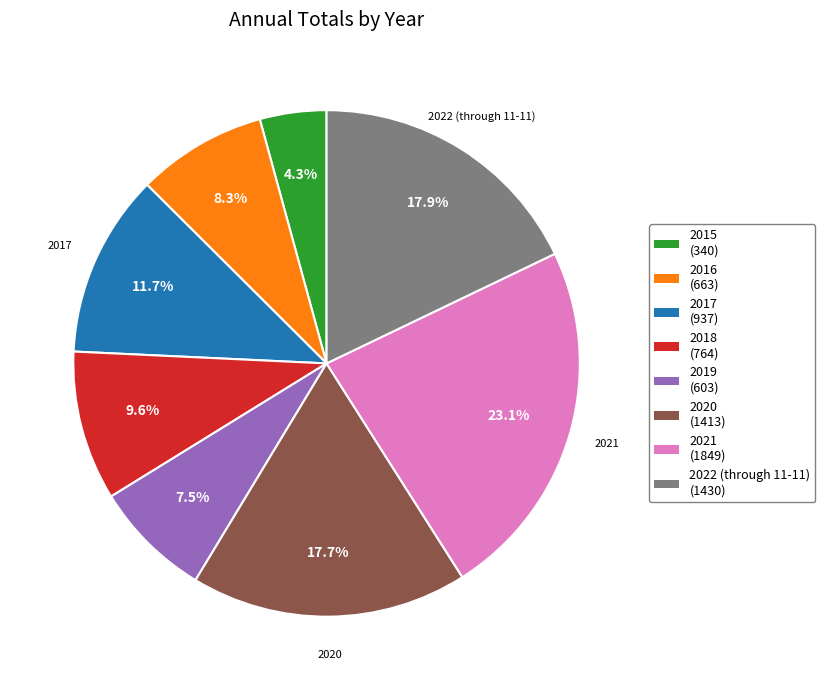

To the nearest percent, what is the average slice percentage?

12%